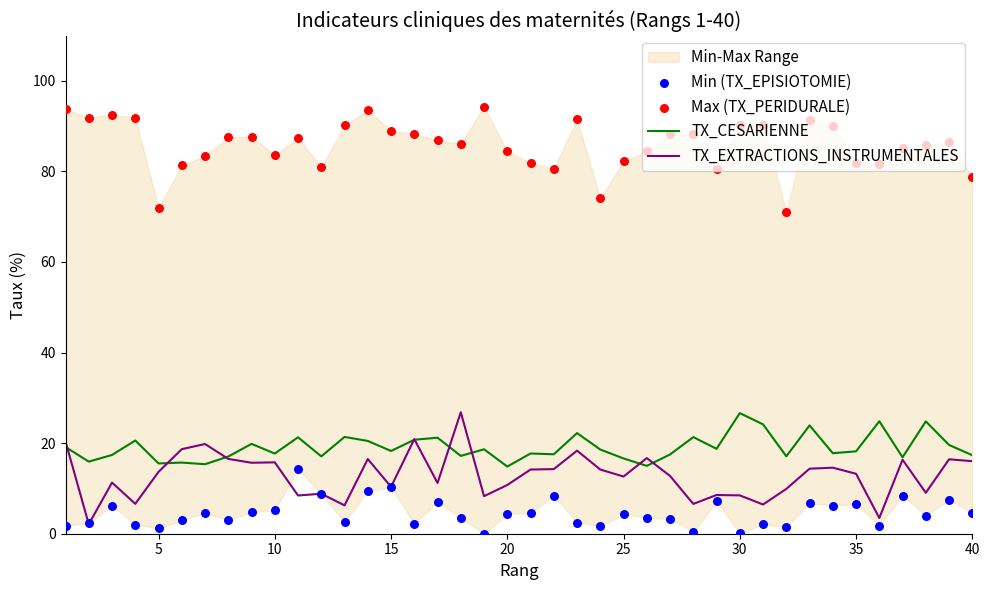

What is the maximum value for TX_CESARIENNE?

26.6